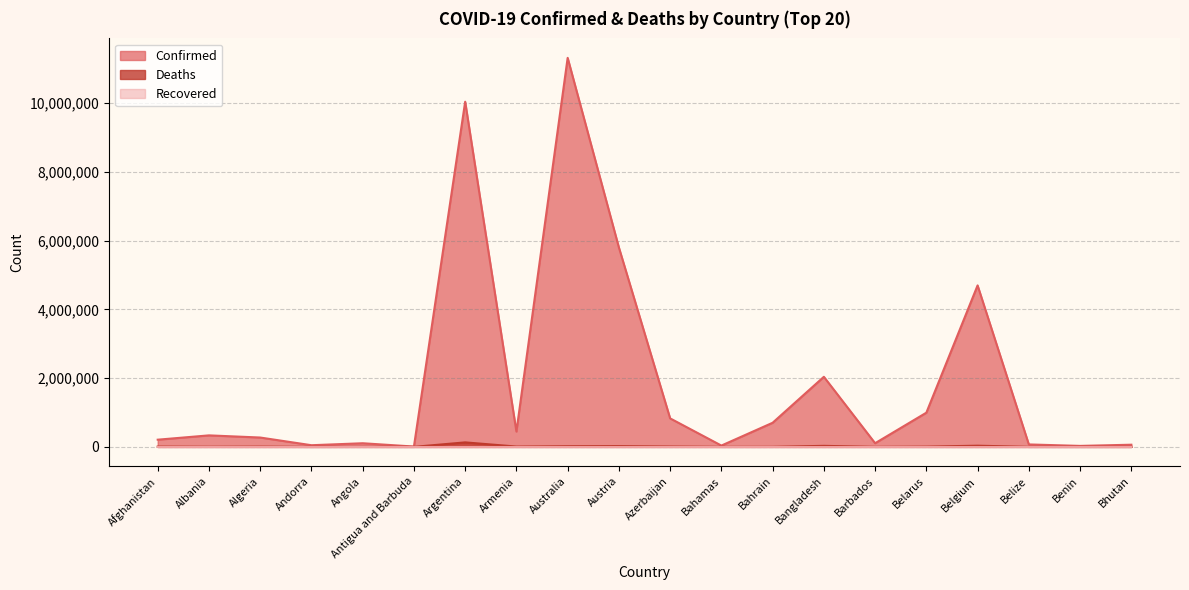

The value of Confirmed at Bahrain is 1148447. True or false?

False